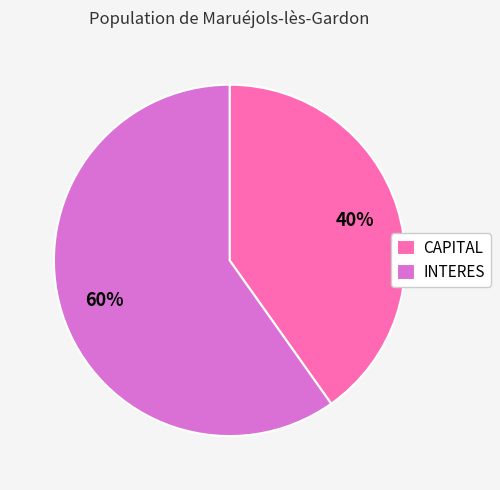

How many slices are in this pie chart?

2